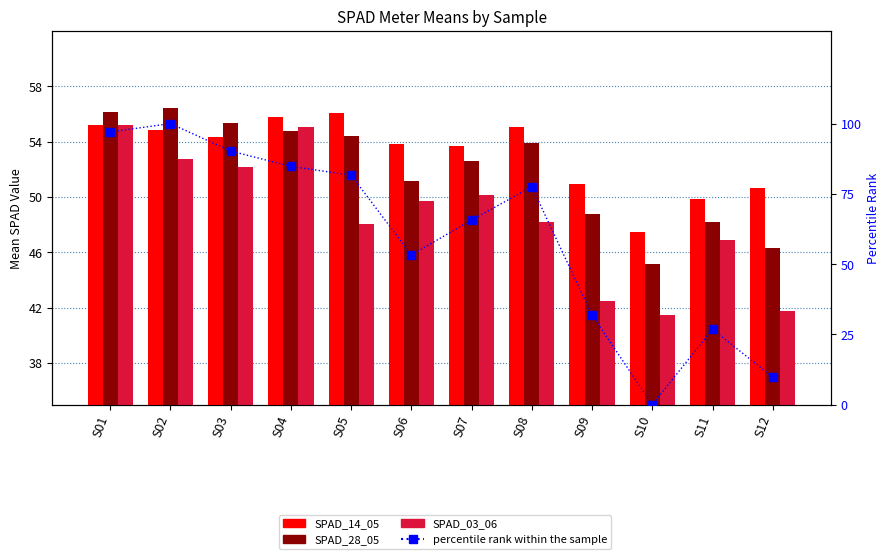

Are the bars grouped side by side (vs. stacked)?

Yes